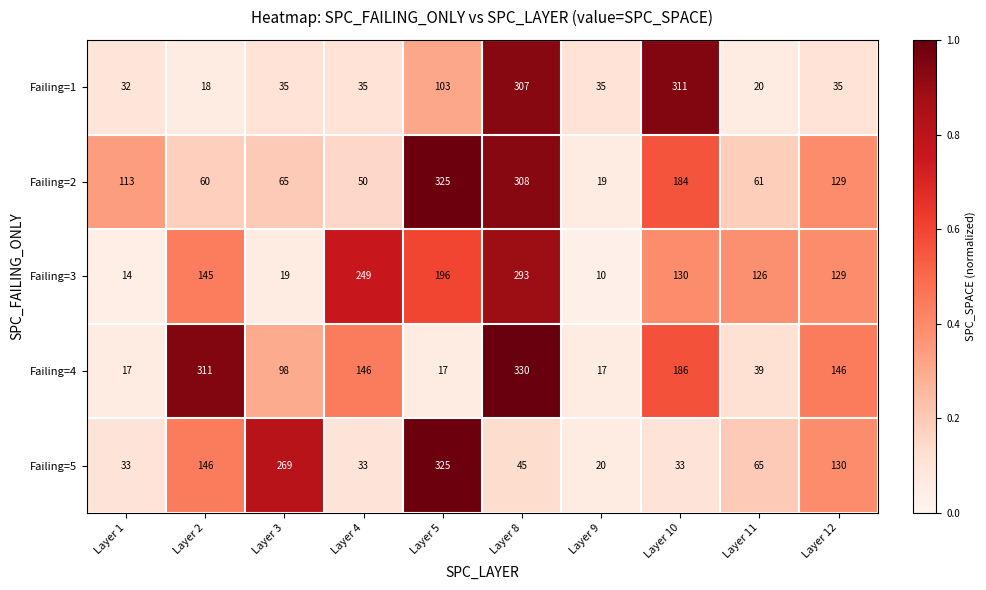

True or false: Failing=3 has a value of 440 at Layer 4.

False